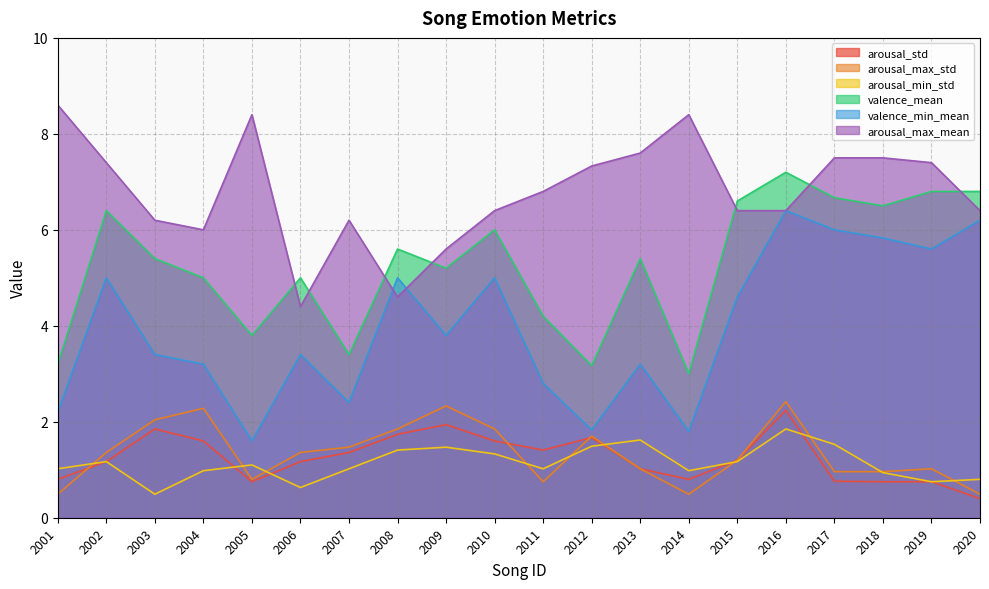

True or false: arousal_max_mean and arousal_min_std intersect in this chart.

False